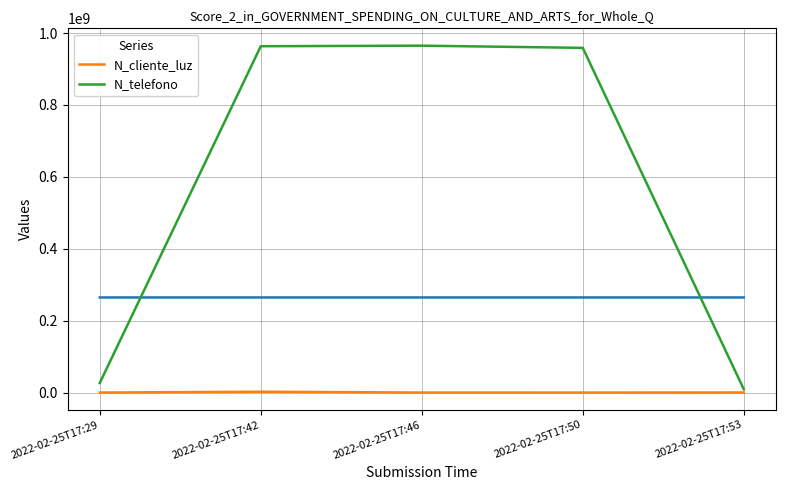

What is the spread (max minus min) of values at 2022-02-25T17:53?

8935232